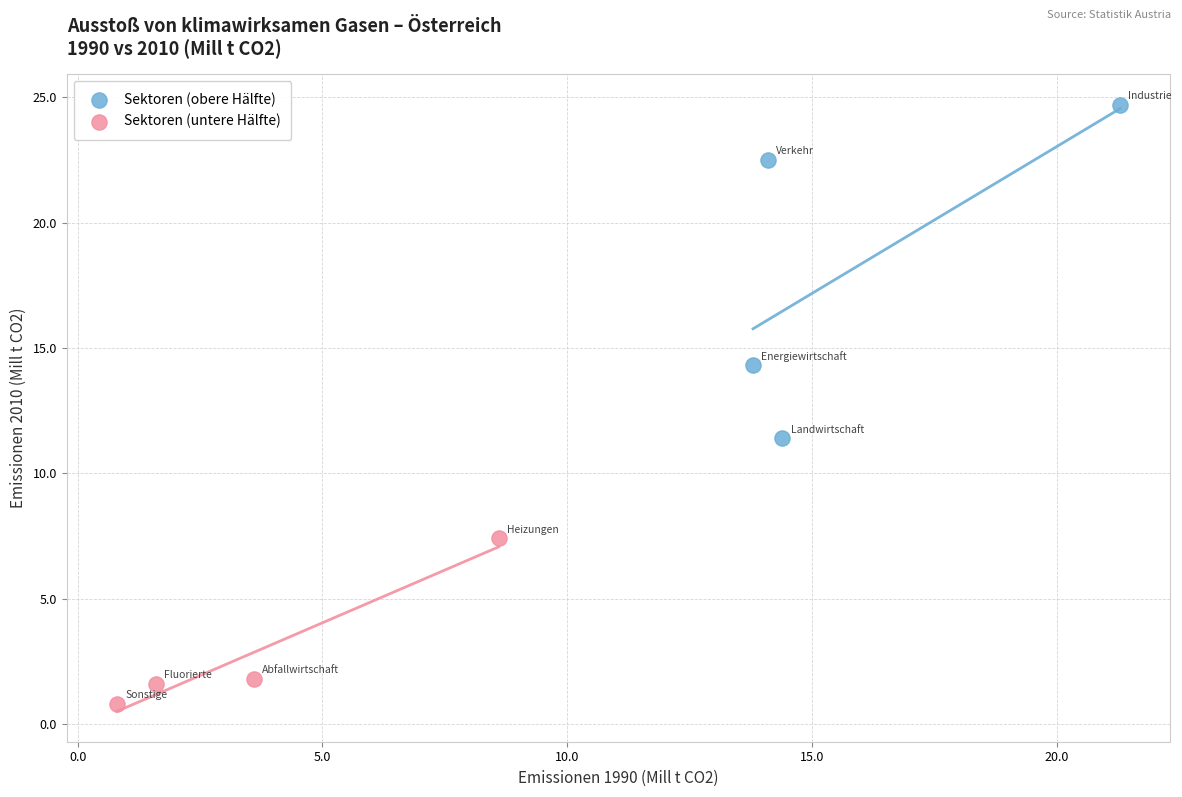

Which series contains the lowest Y value?

Sektoren (untere Hälfte)